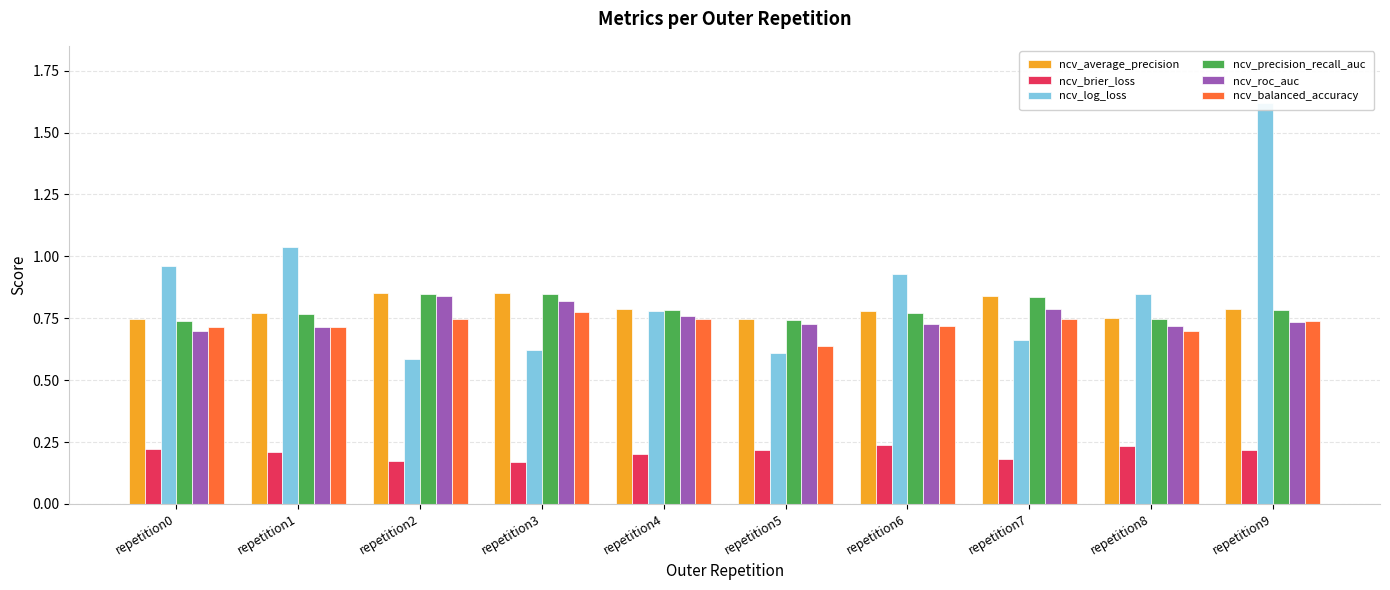

Reading left to right, extract all data points from this chart.

ncv_average_precision: repetition0=0.7	repetition1=0.8	repetition2=0.9	repetition3=0.9	repetition4=0.8	repetition5=0.7	repetition6=0.8	repetition7=0.8	repetition8=0.8	repetition9=0.8
ncv_brier_loss: repetition0=0.2	repetition1=0.2	repetition2=0.2	repetition3=0.2	repetition4=0.2	repetition5=0.2	repetition6=0.2	repetition7=0.2	repetition8=0.2	repetition9=0.2
ncv_log_loss: repetition0=1.0	repetition1=1.0	repetition2=0.6	repetition3=0.6	repetition4=0.8	repetition5=0.6	repetition6=0.9	repetition7=0.7	repetition8=0.8	repetition9=1.6
ncv_precision_recall_auc: repetition0=0.7	repetition1=0.8	repetition2=0.8	repetition3=0.8	repetition4=0.8	repetition5=0.7	repetition6=0.8	repetition7=0.8	repetition8=0.7	repetition9=0.8
ncv_roc_auc: repetition0=0.7	repetition1=0.7	repetition2=0.8	repetition3=0.8	repetition4=0.8	repetition5=0.7	repetition6=0.7	repetition7=0.8	repetition8=0.7	repetition9=0.7
ncv_balanced_accuracy: repetition0=0.7	repetition1=0.7	repetition2=0.7	repetition3=0.8	repetition4=0.7	repetition5=0.6	repetition6=0.7	repetition7=0.7	repetition8=0.7	repetition9=0.7